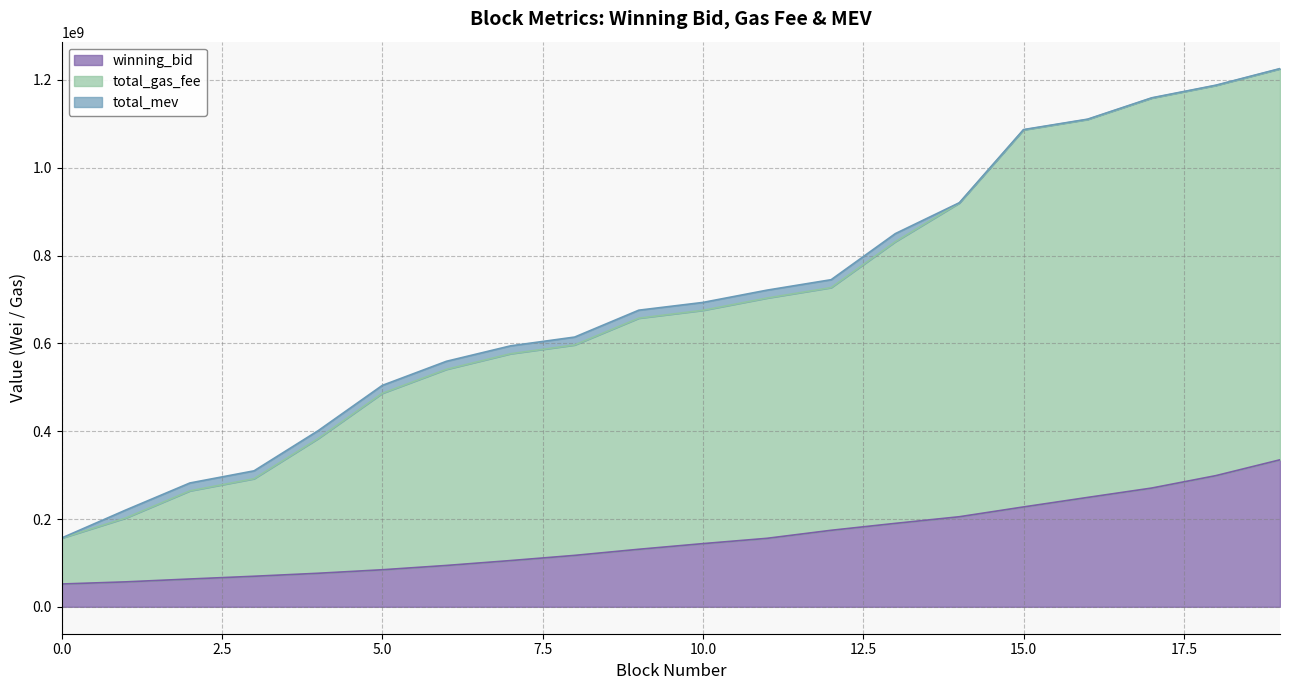

What is the highest value of the winning_bid series?

334857373.0